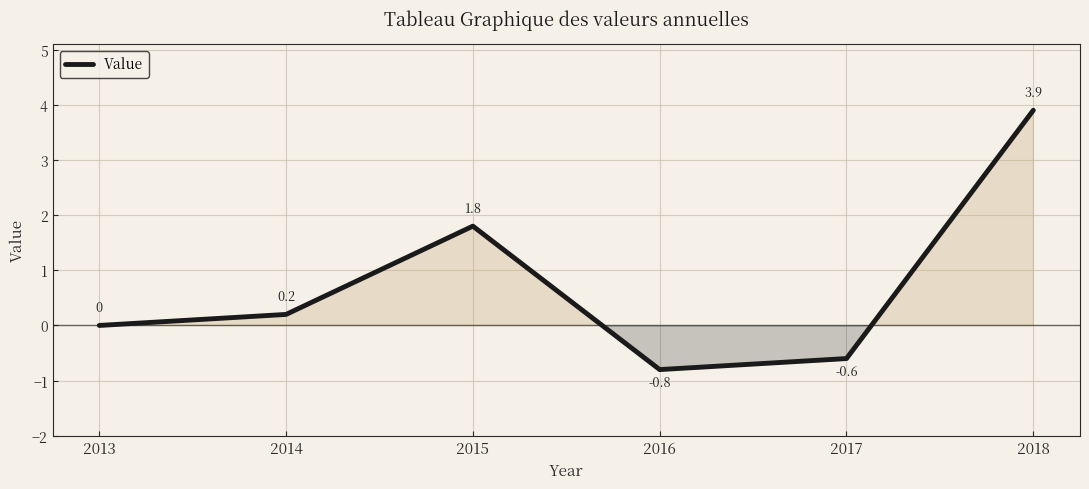

Reading left to right, transcribe all the data shown in this chart.

2013=0.0	2014=0.2	2015=1.8	2016=-0.8	2017=-0.6	2018=3.9